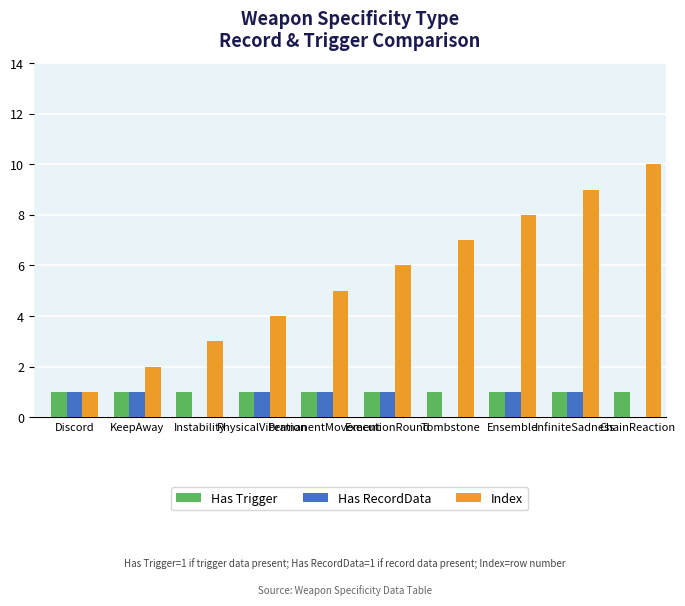

The Index series shows 2 at KeepAway. True or false?

True